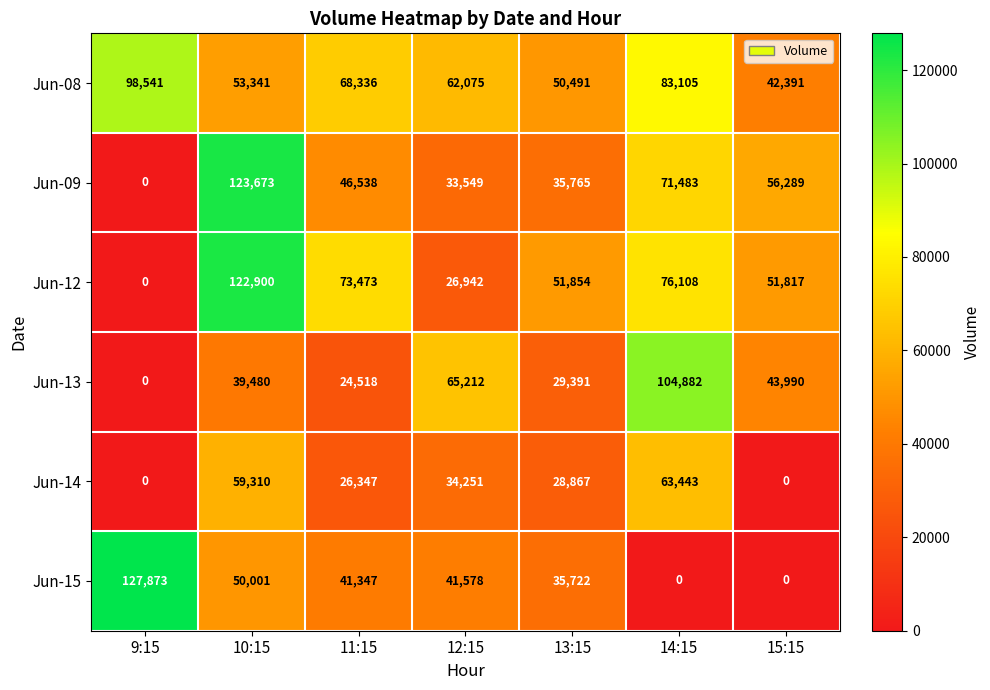

At which label is Jun-14 closest to 31721?

12:15